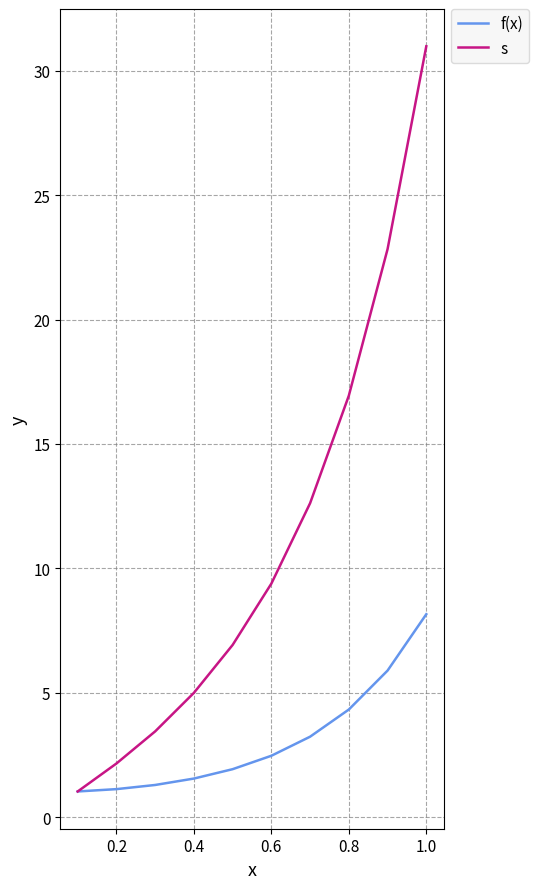

How many values in the s series exceed 9?

5